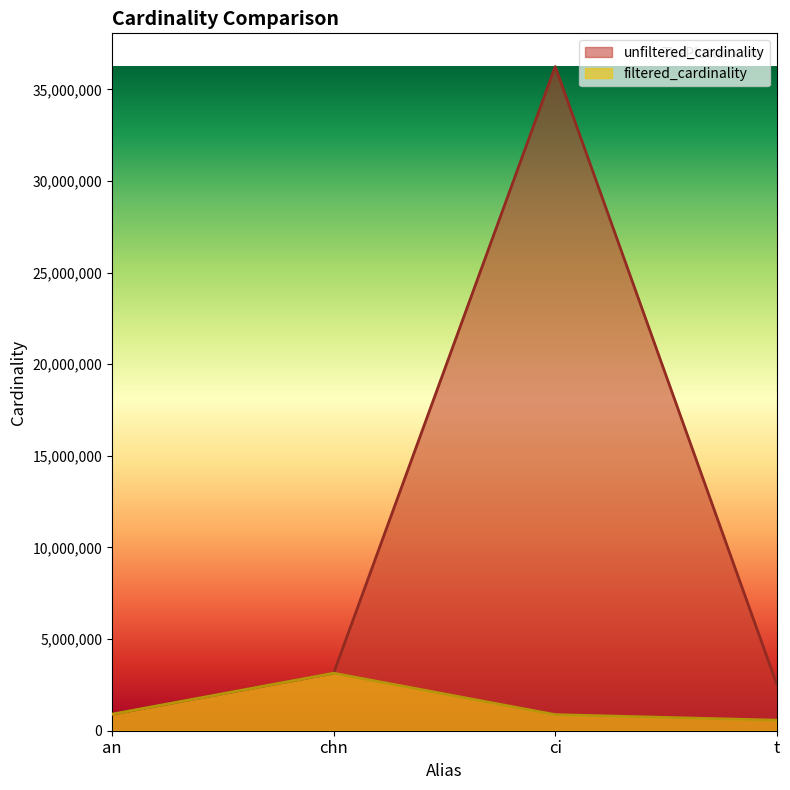

What is the value of the filtered_cardinality point at the 1st from the left?

901343